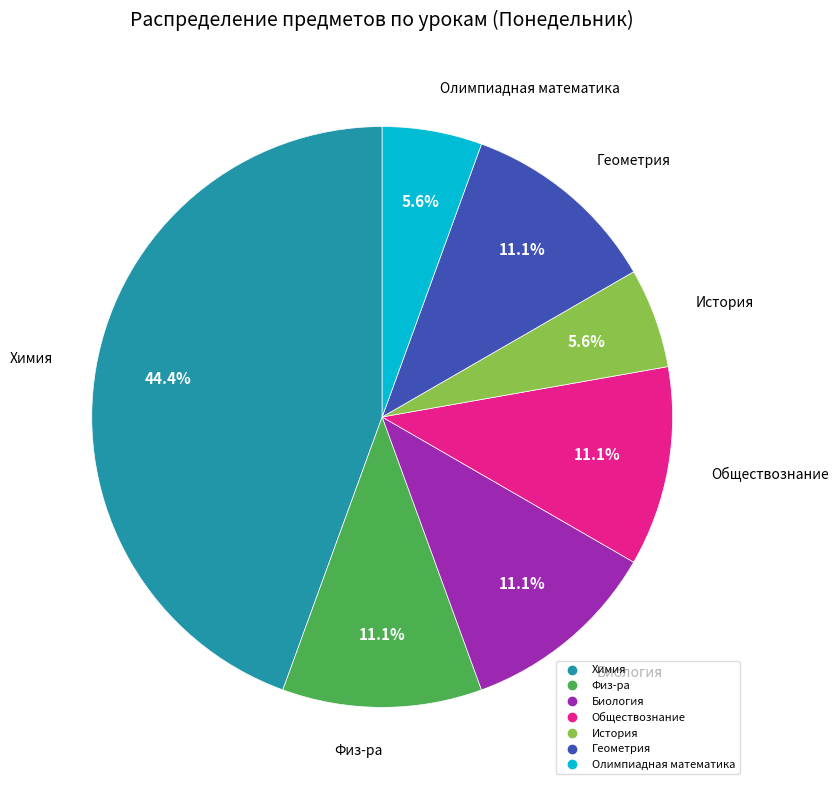

Is it true that Биология is 1% of the pie?

False